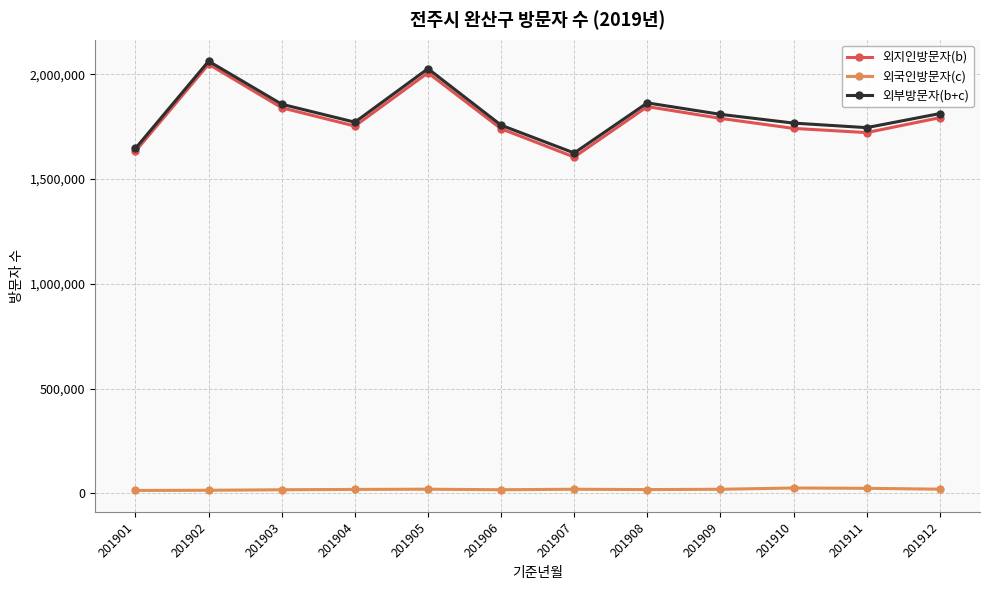

What is the minimum value for 외부방문자(b+c)?

1624254